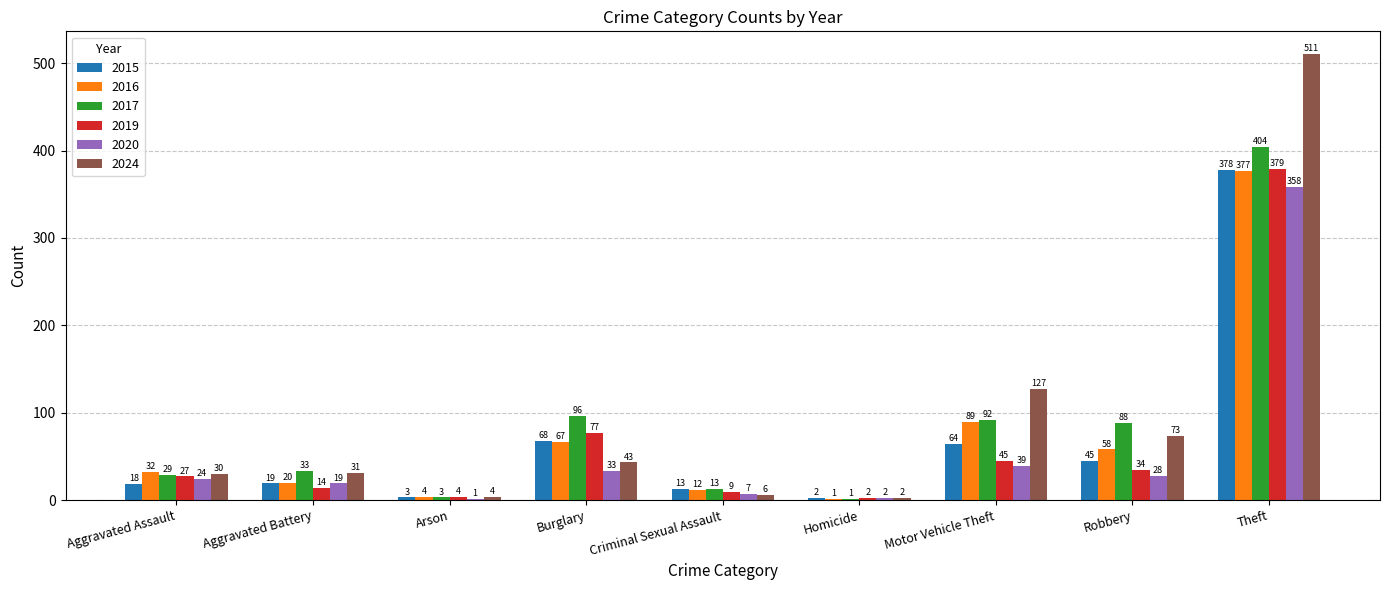

How many series are shown in this chart?

6